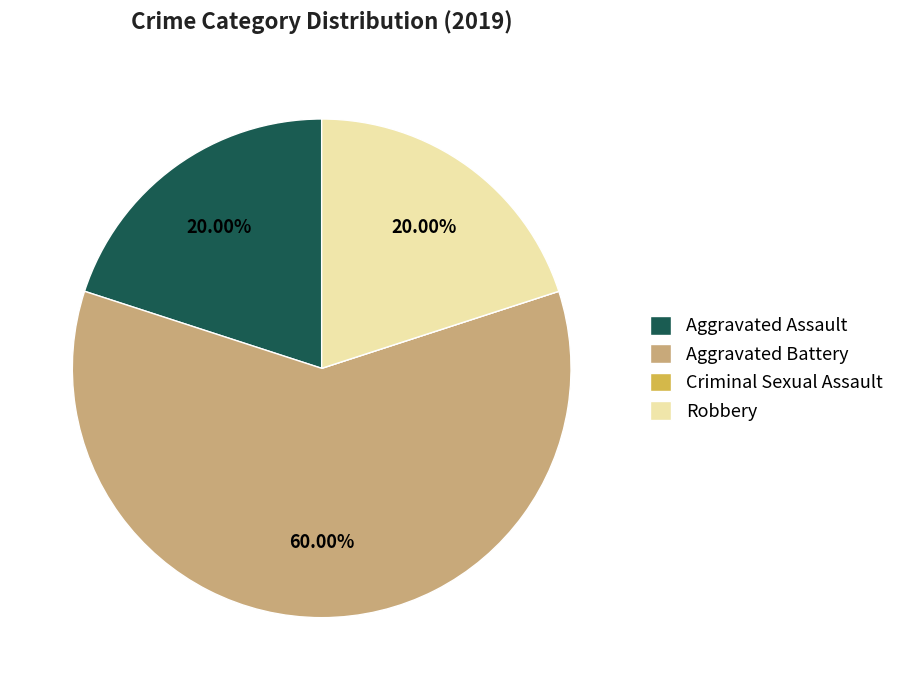

What is the ratio of the value at Aggravated Battery to the value at Robbery?

3.0